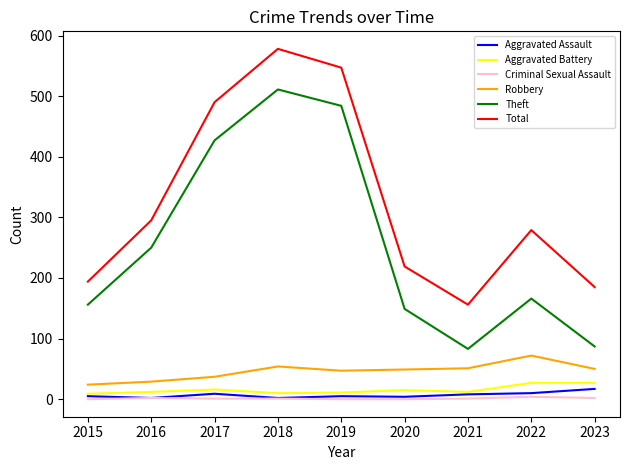

Is the value of Theft at 2018 greater than the value of Robbery at 2021?

Yes